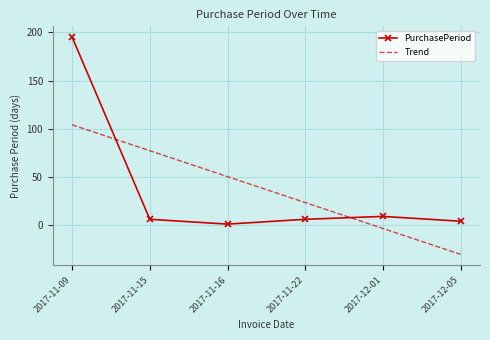

At which label is PurchasePeriod closest to 98?

2017-12-01